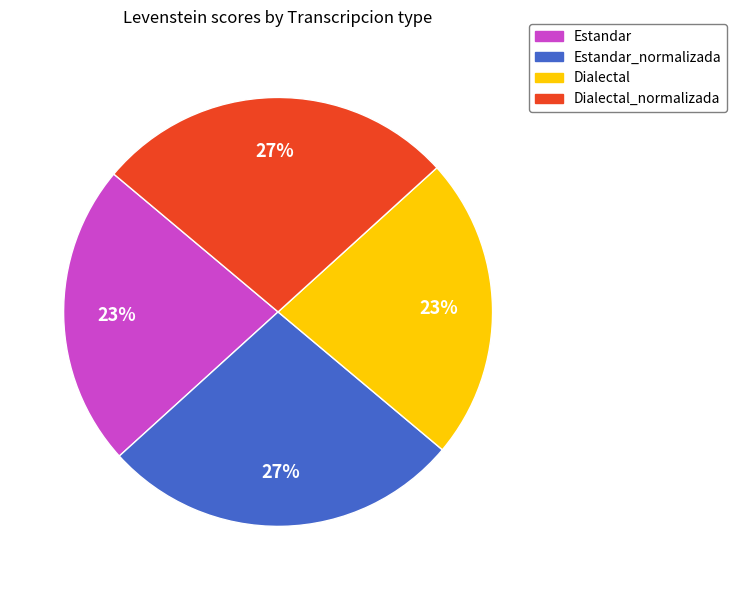

To the nearest percent, what portion does Dialectal_normalizada represent?

27%